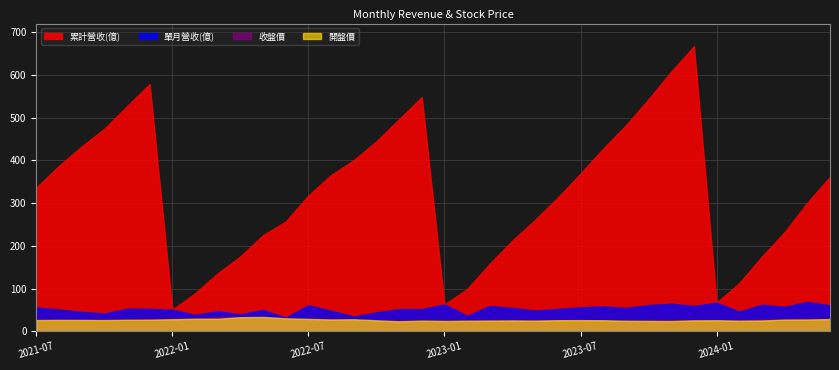

At which category does 單月營收(億) reach its first local valley?

2021-10